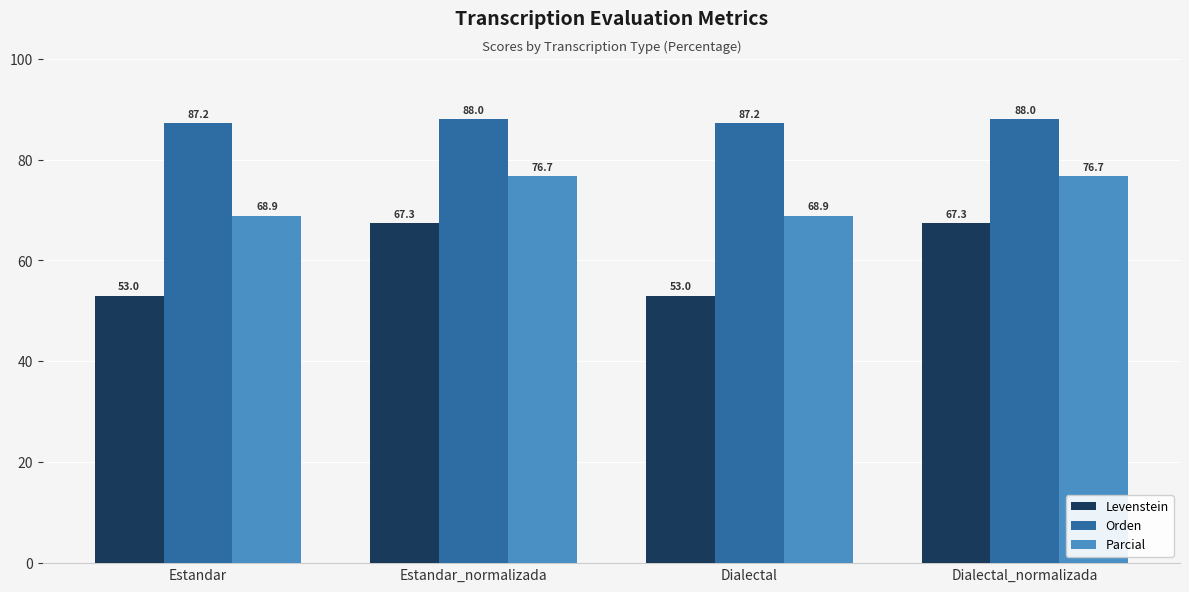

What is the minimum value shown in the chart?

53.0